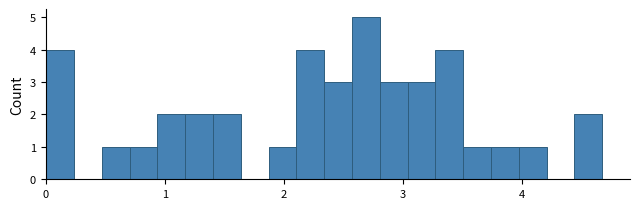

Around what value on the x-axis is the tallest bar? Give the approximate position of its centre, as read against the axis.

2.7